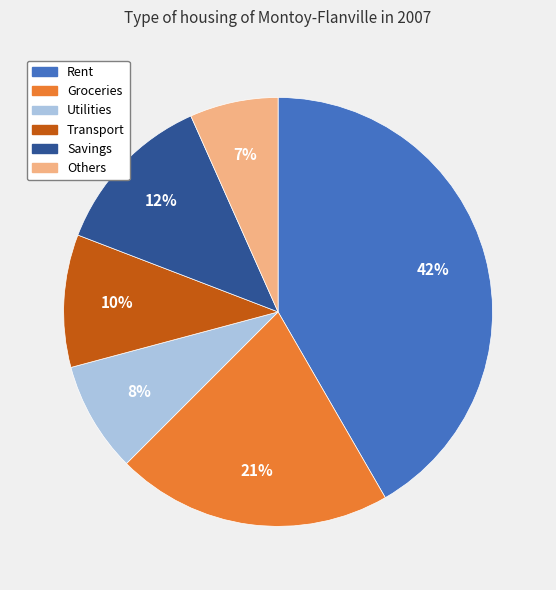

To the nearest percent, what is the difference between the largest and smallest slice percentages?

35%